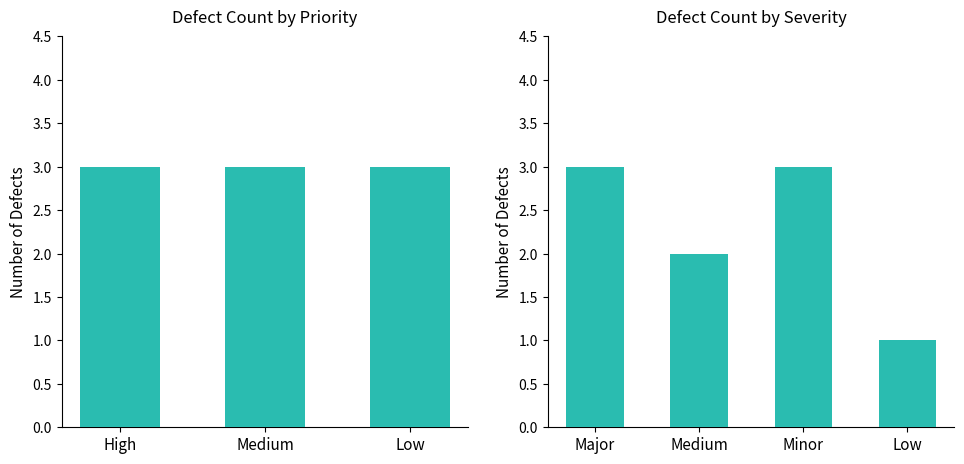

What is the sum of all values?

9